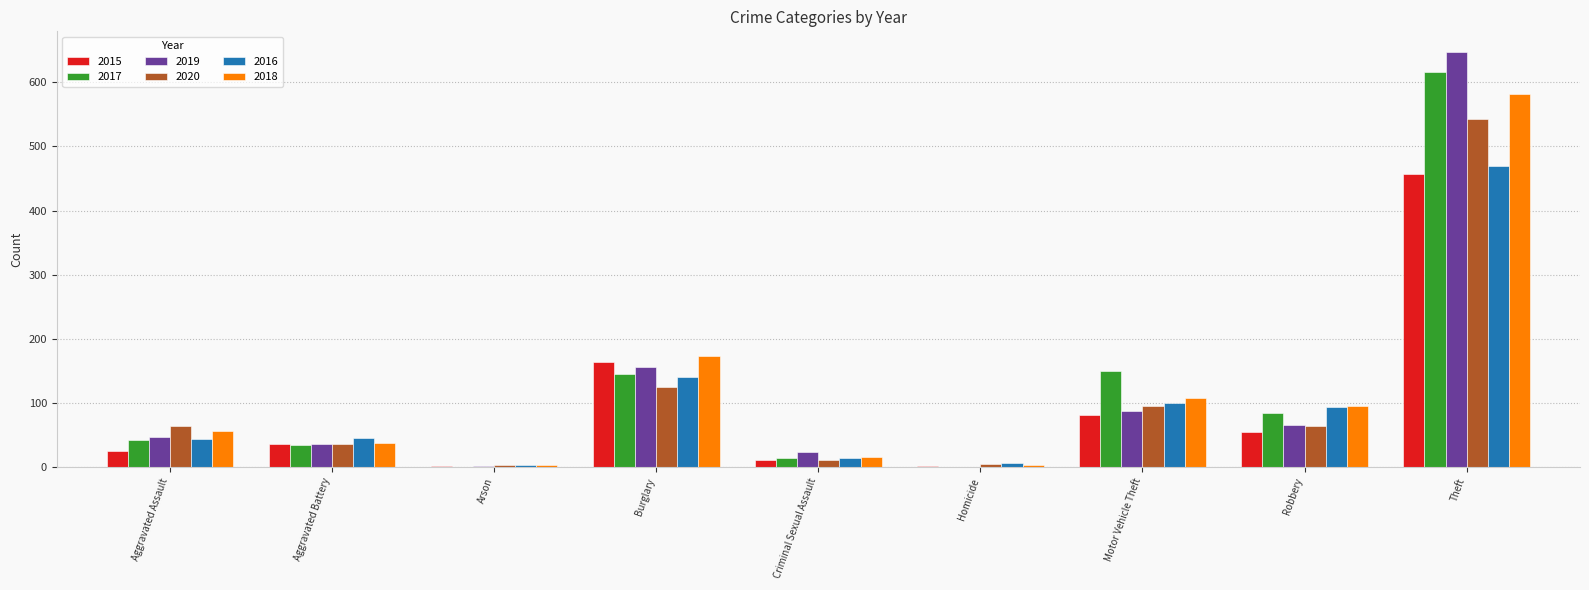

What is the sum of all 2019 values?

1067